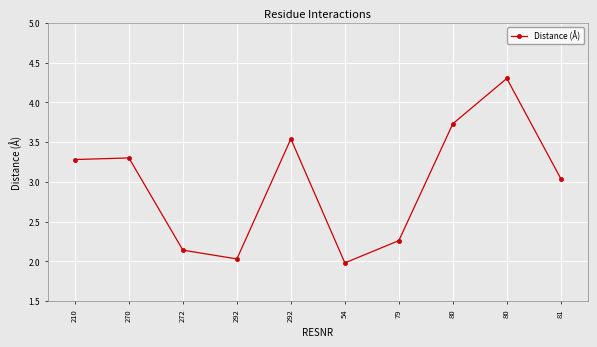

How many values exceed 3?

6